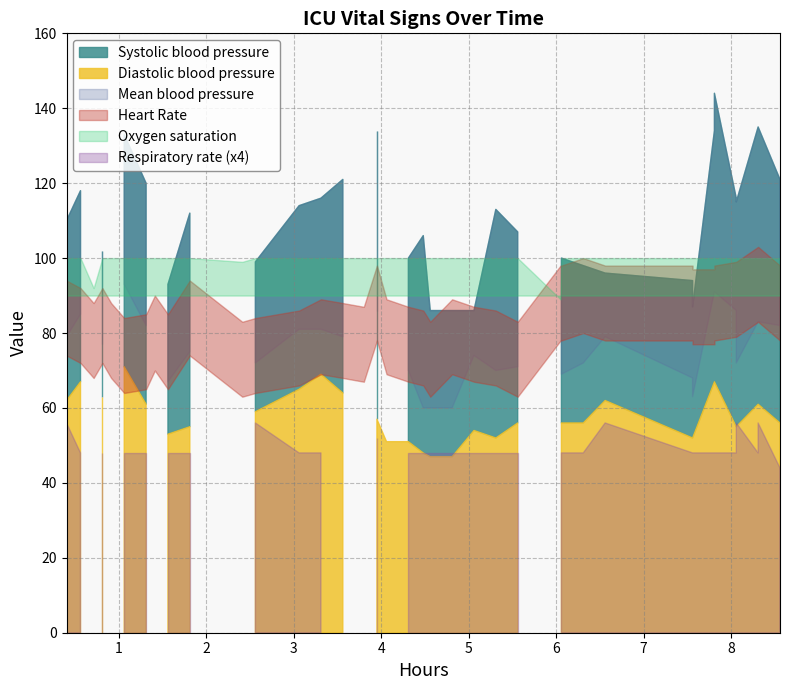

True or false: Respiratory rate and Mean blood pressure intersect in this chart.

False